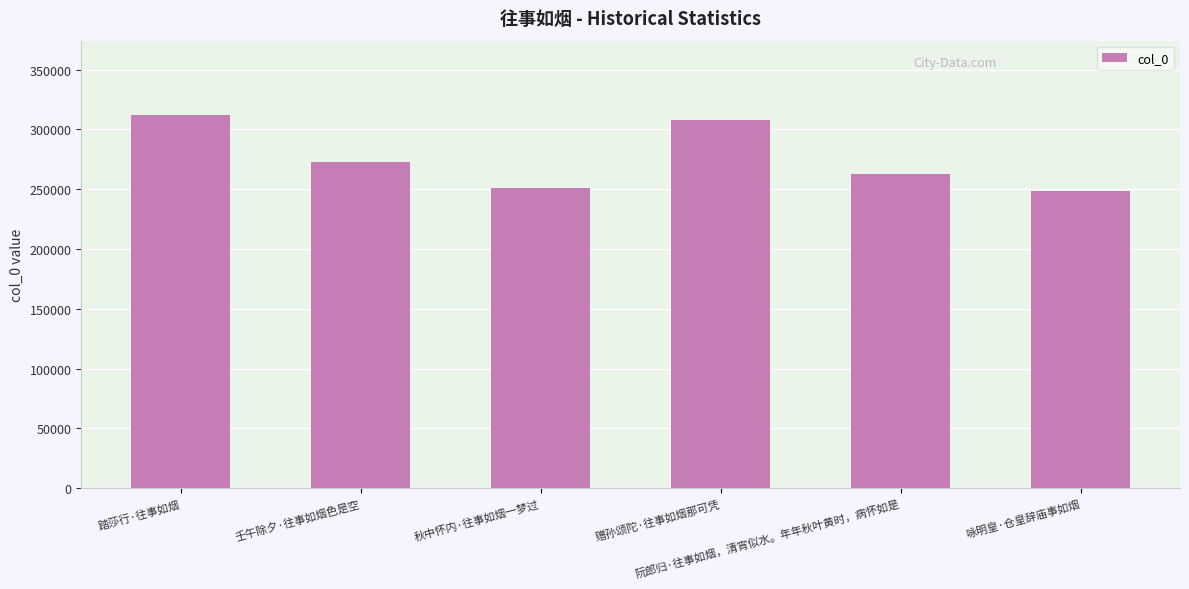

Are the bars grouped side by side (vs. stacked)?

No